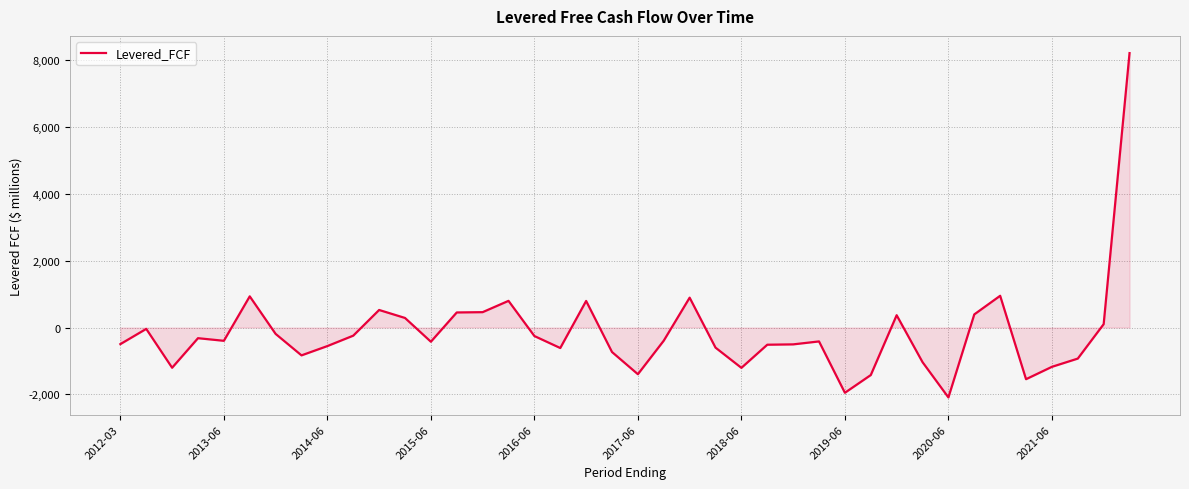

What is the smallest value displayed?

-2090.0